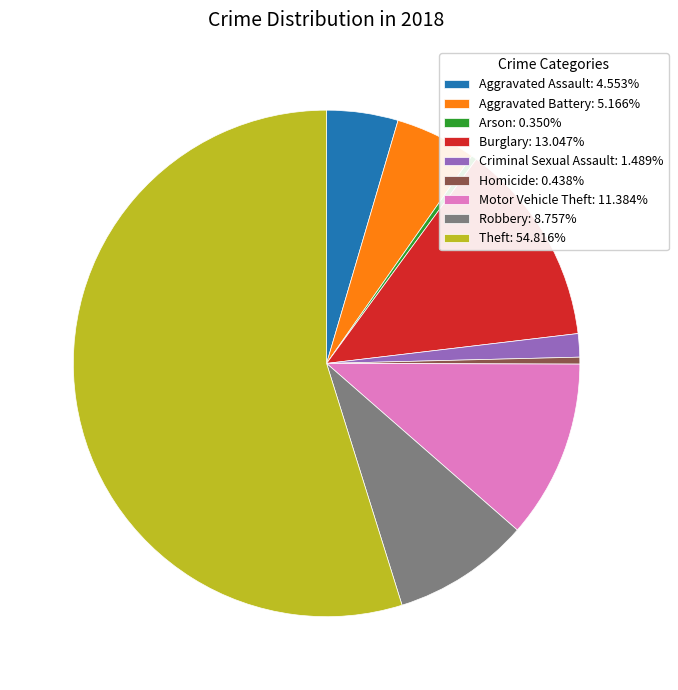

How many segments does this pie chart have?

9